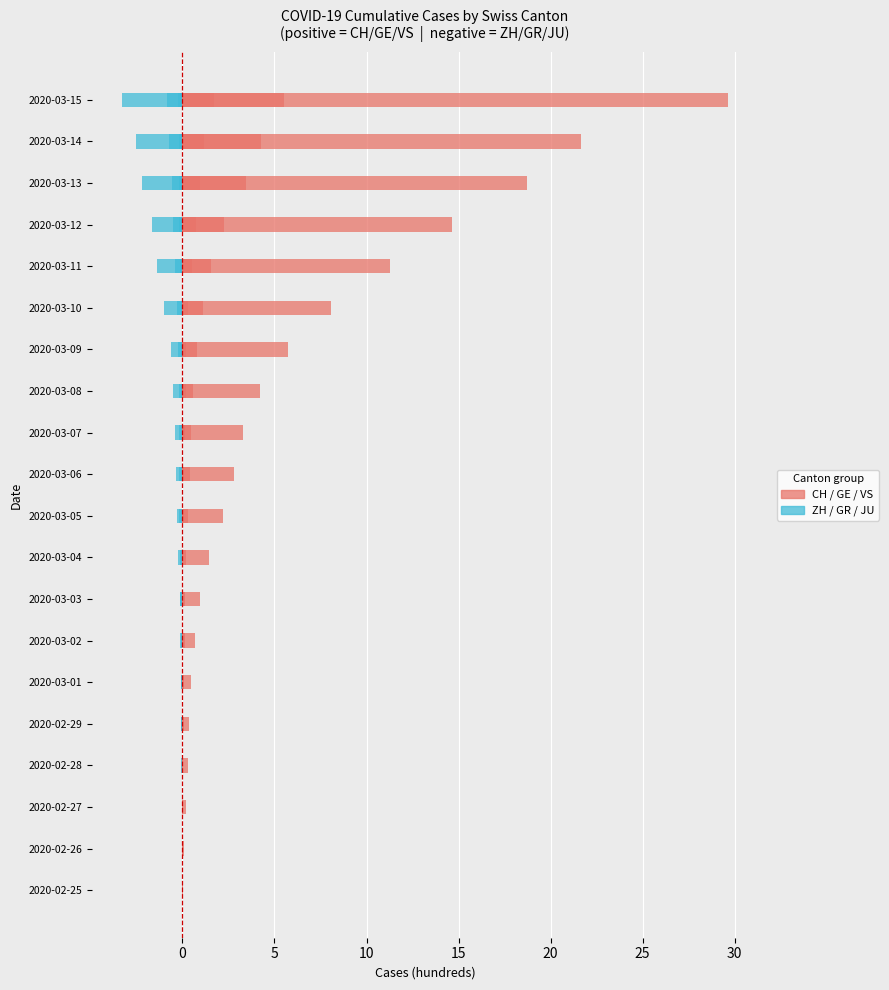

How many data points in CH are less than 2?

9